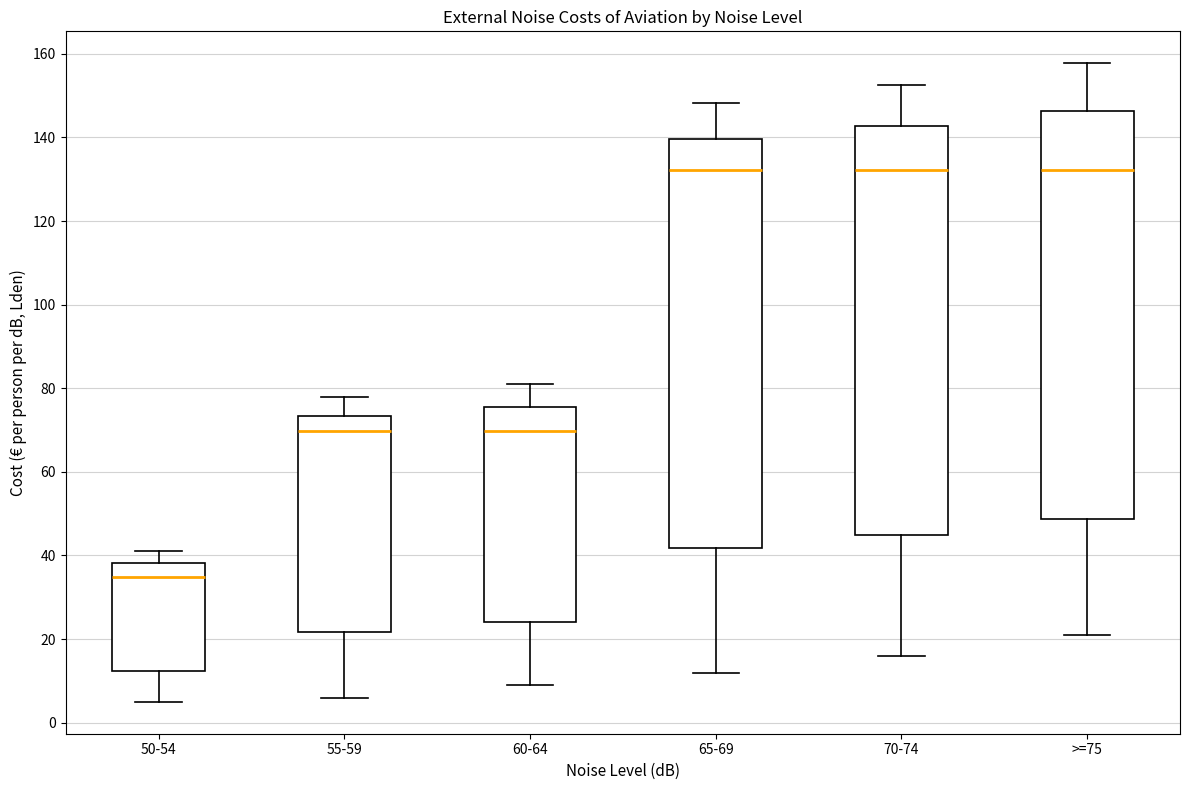

Reading left to right, transcribe this box plot: for each box, give where its median line is, the range the box spans, and where its two whiskers end, as read against the y-axis. The values are not printed on the chart, so give them approximately, as read against the axis.

50-54: median 34, box 12 to 38, whiskers 6 to 42
55-59: median 70, box 22 to 74, whiskers 6 to 78
60-64: median 70, box 24 to 76, whiskers 10 to 80
65-69: median 132, box 42 to 140, whiskers 12 to 148
70-74: median 132, box 44 to 142, whiskers 16 to 152
>=75: median 132, box 48 to 146, whiskers 22 to 158